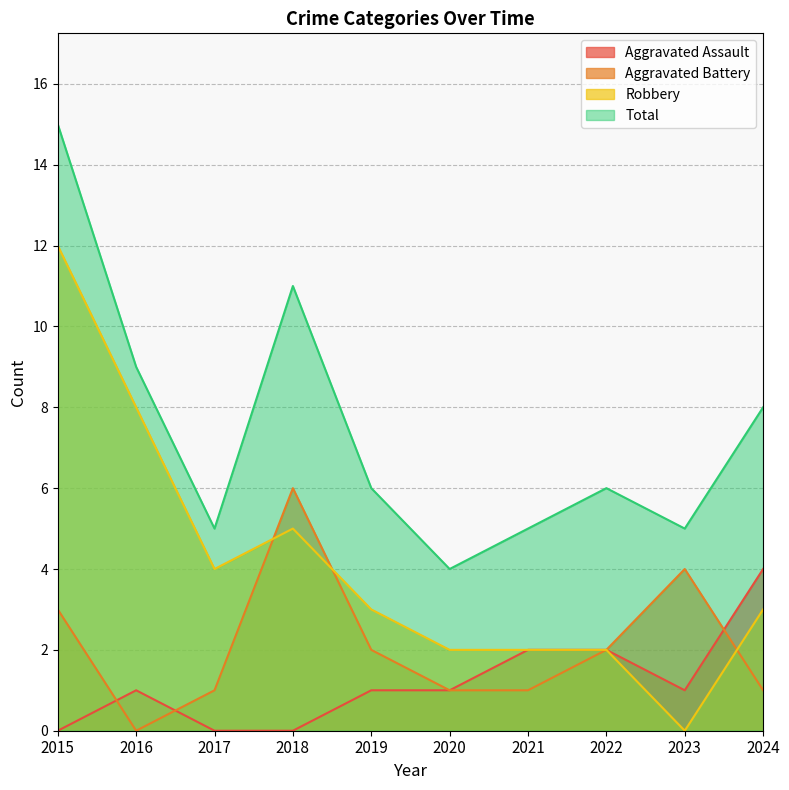

At which category is the sum across all series the highest?

2015